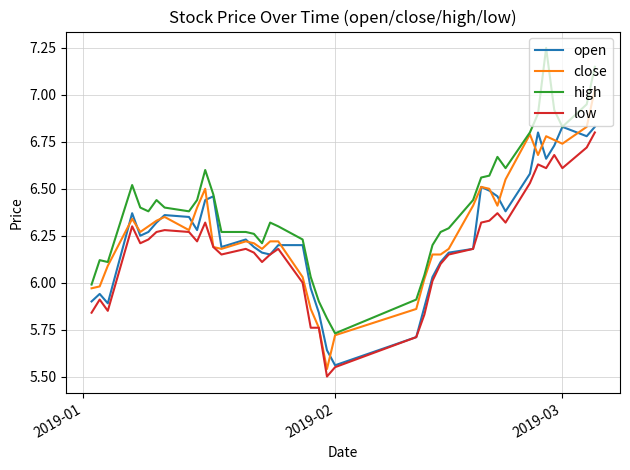

True or false: high and low intersect in this chart.

False